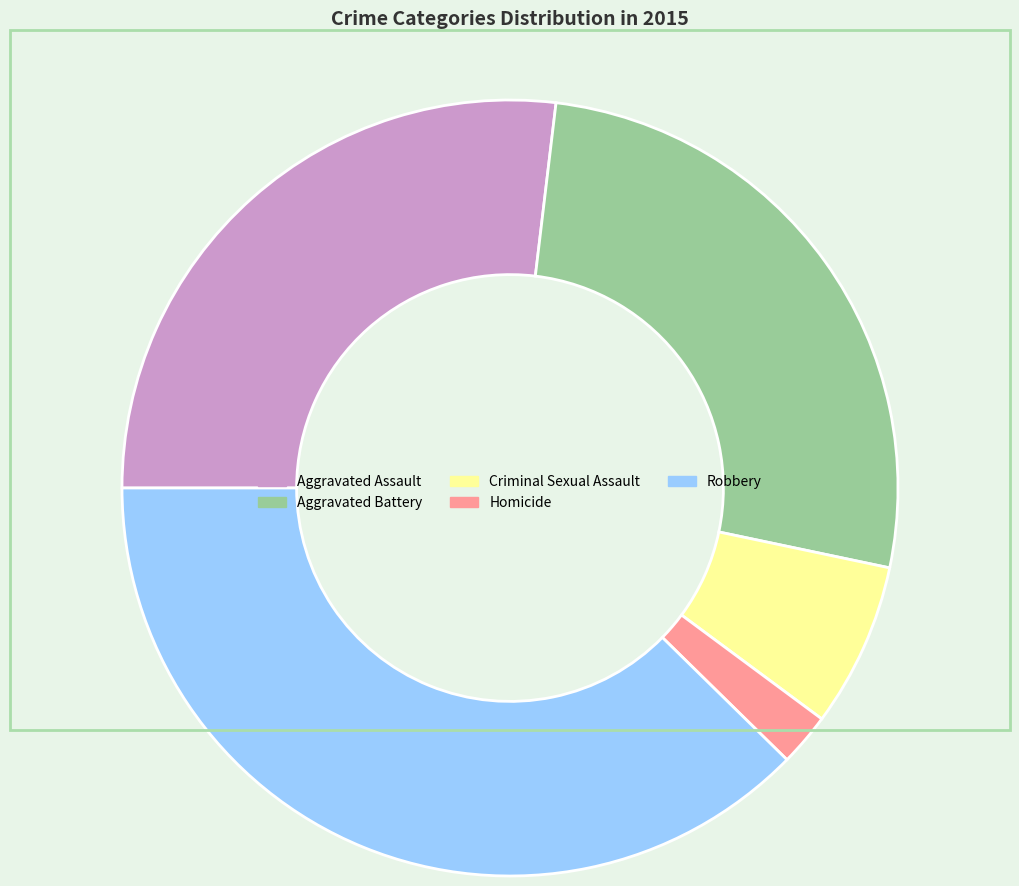

Is there a majority slice in this chart?

No